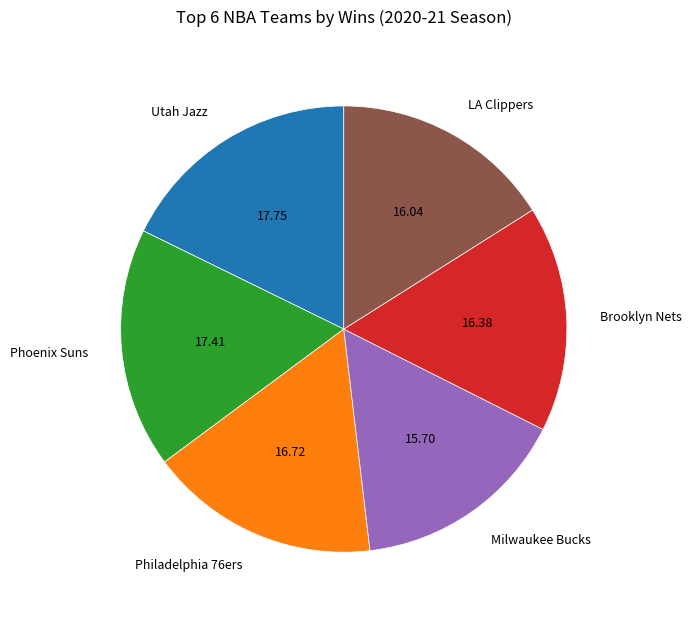

Which has a higher value, Phoenix Suns or Brooklyn Nets?

Phoenix Suns